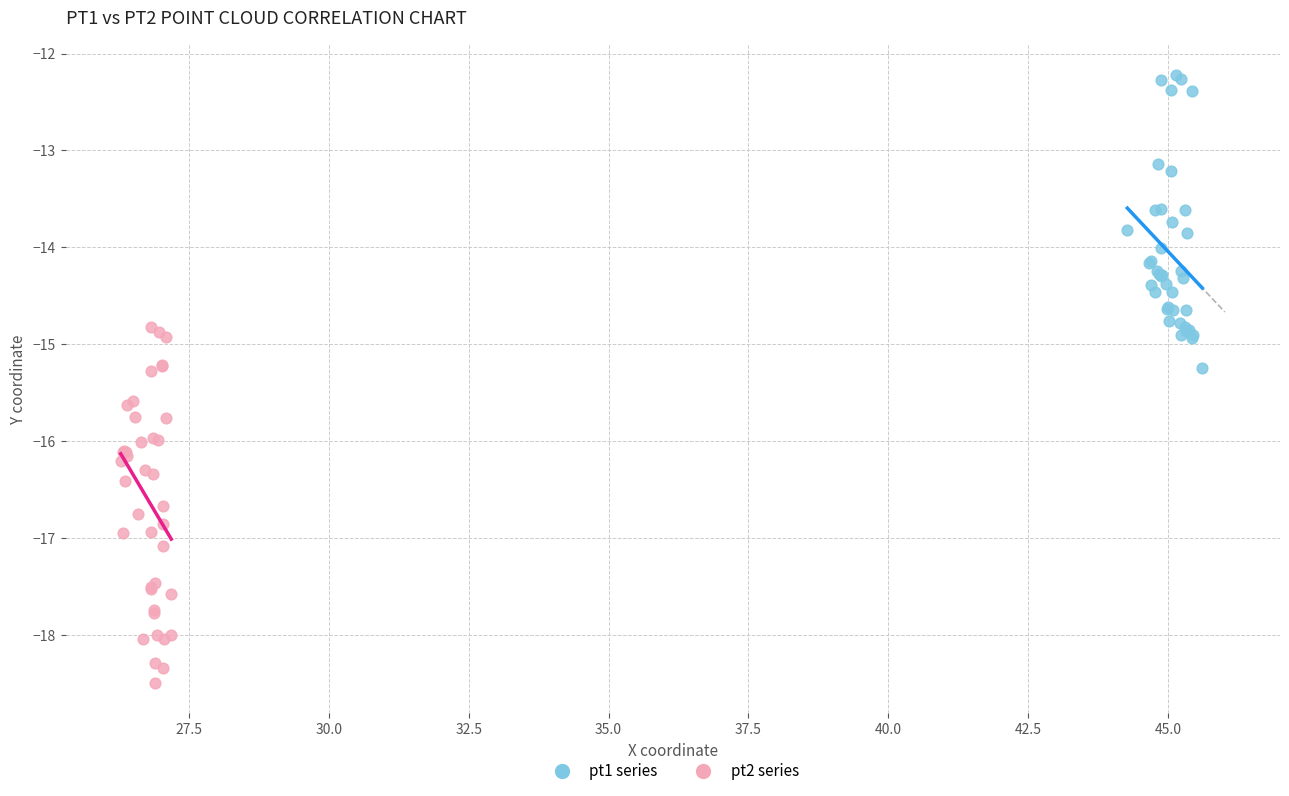

Which series contains the highest Y value?

pt1 series